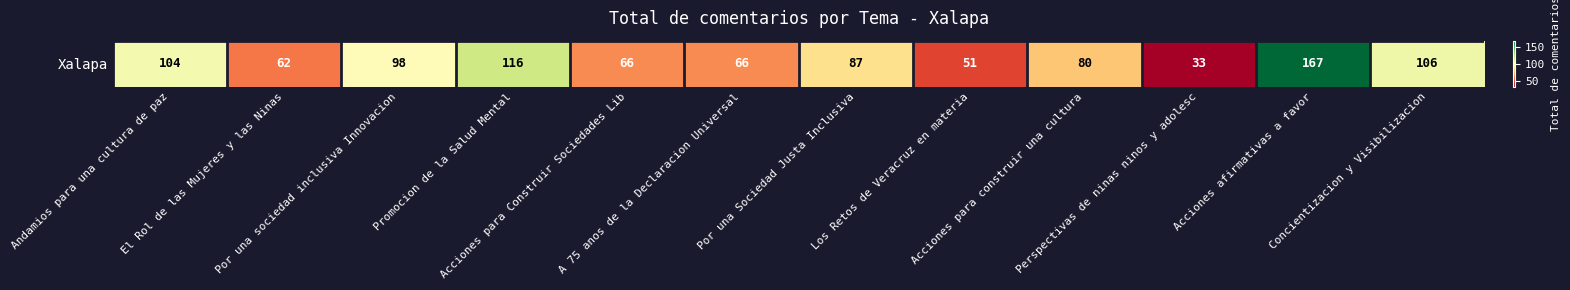

Count the number of data series in this chart.

1